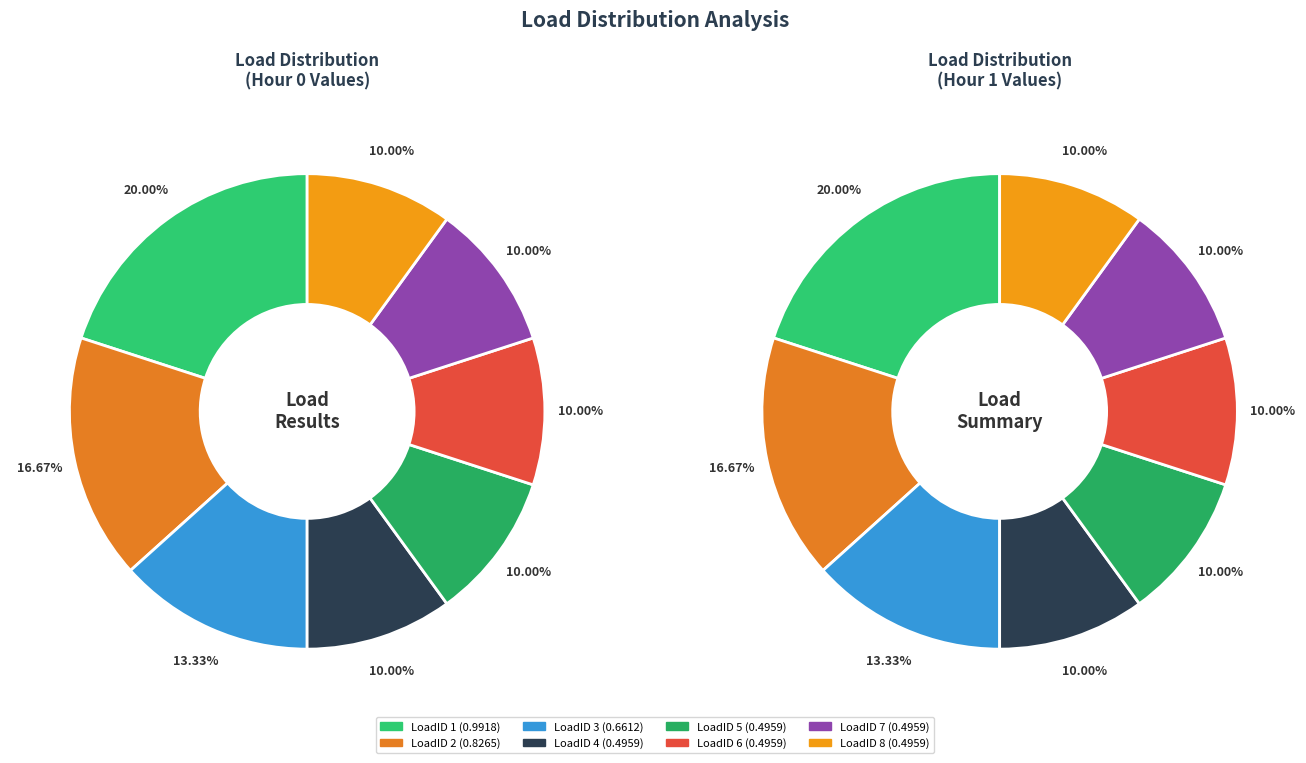

Is it true that LoadID 4 is 10% of the pie?

True